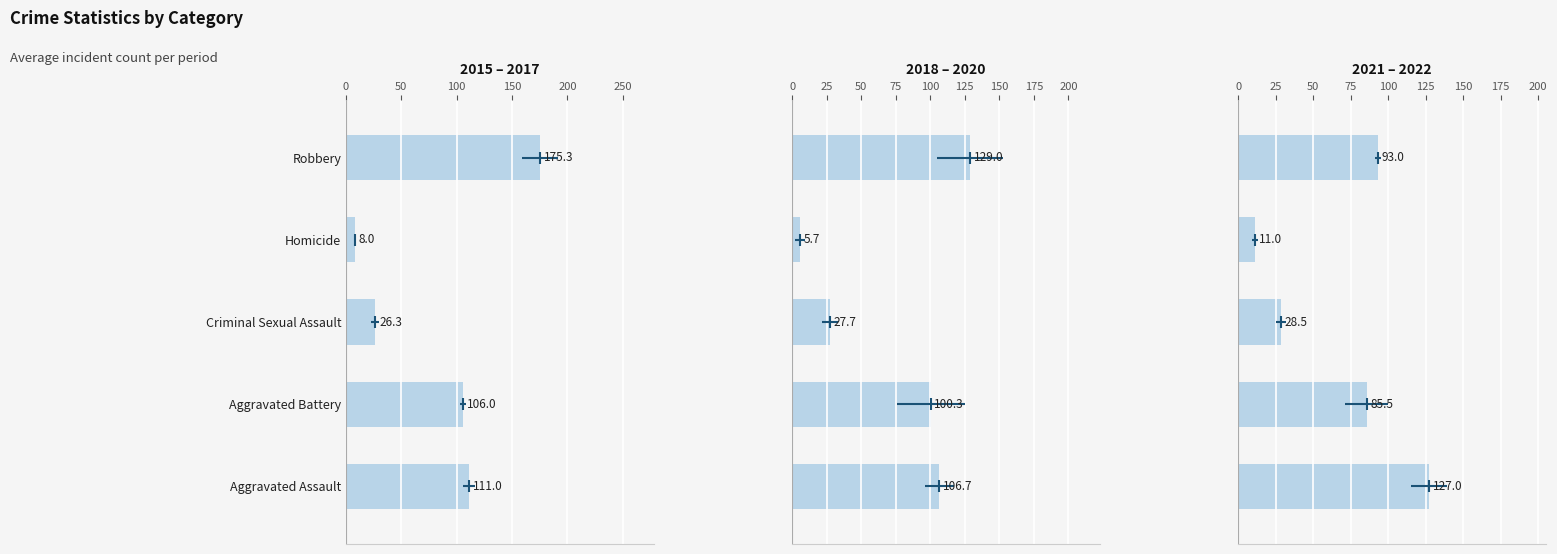

At how many categories does at least one series exceed 79?

3